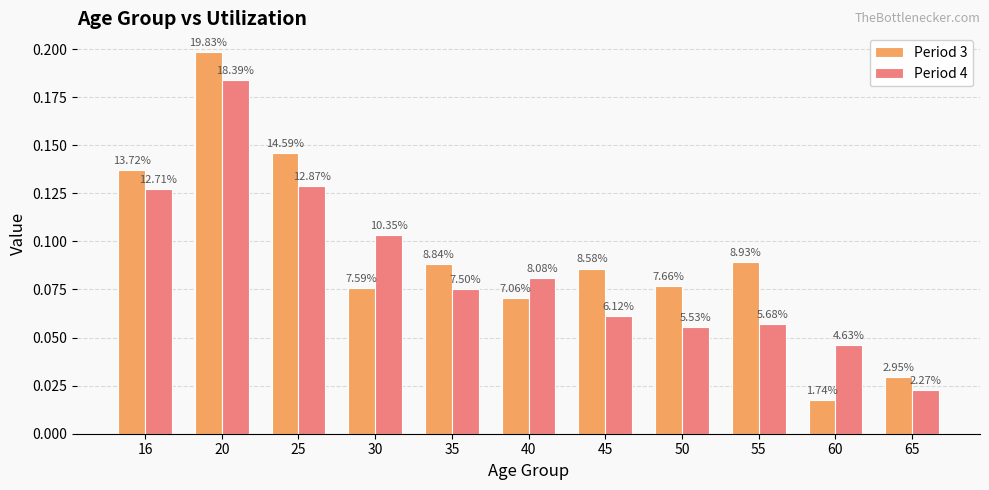

Where is Period 3 nearest to the value 0?

60